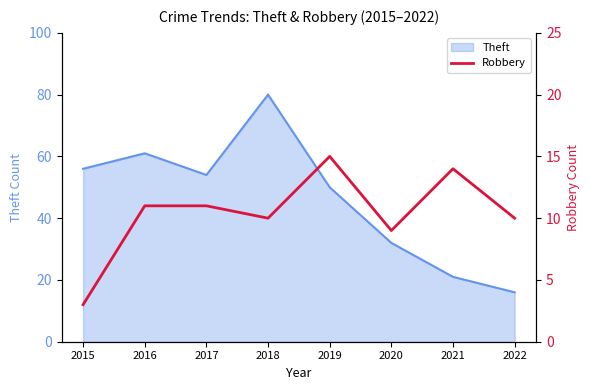

What is the minimum value for Theft?

16